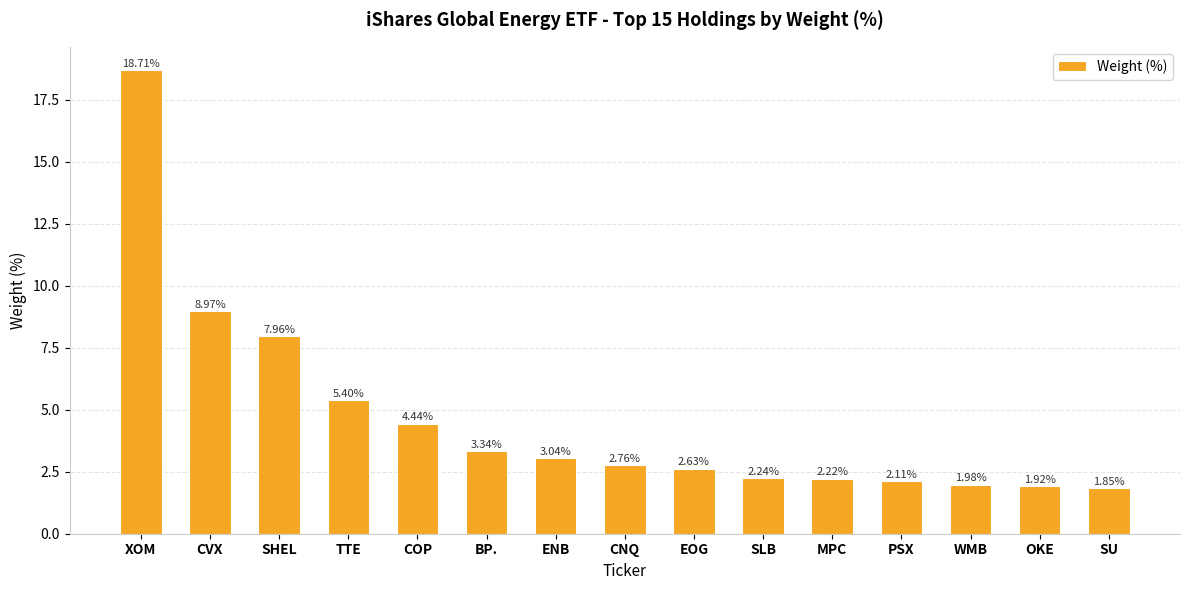

List the labels in order of value, largest first.

XOM, CVX, SHEL, TTE, COP, BP., ENB, CNQ, EOG, SLB, MPC, PSX, WMB, OKE, SU